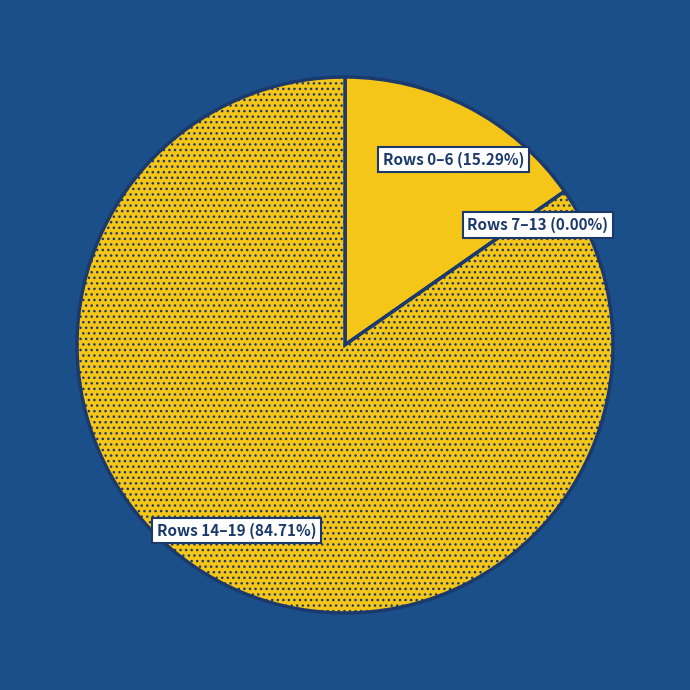

To the nearest percent, what is the difference between the largest and smallest slice percentages?

85%